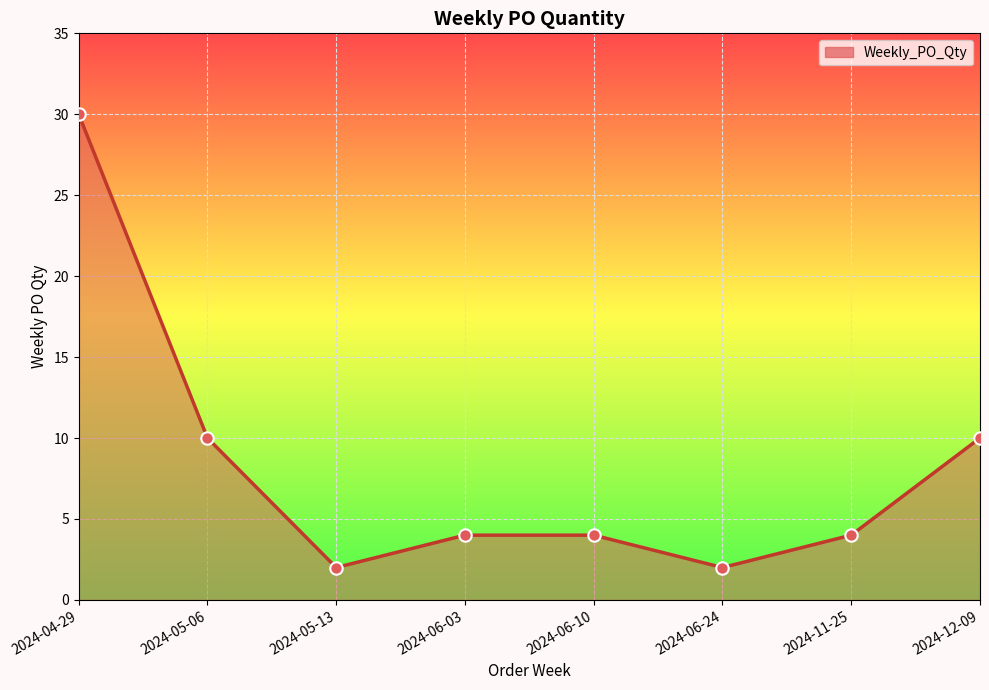

What is the change in value from 2024-06-03 to 2024-06-24?

-2